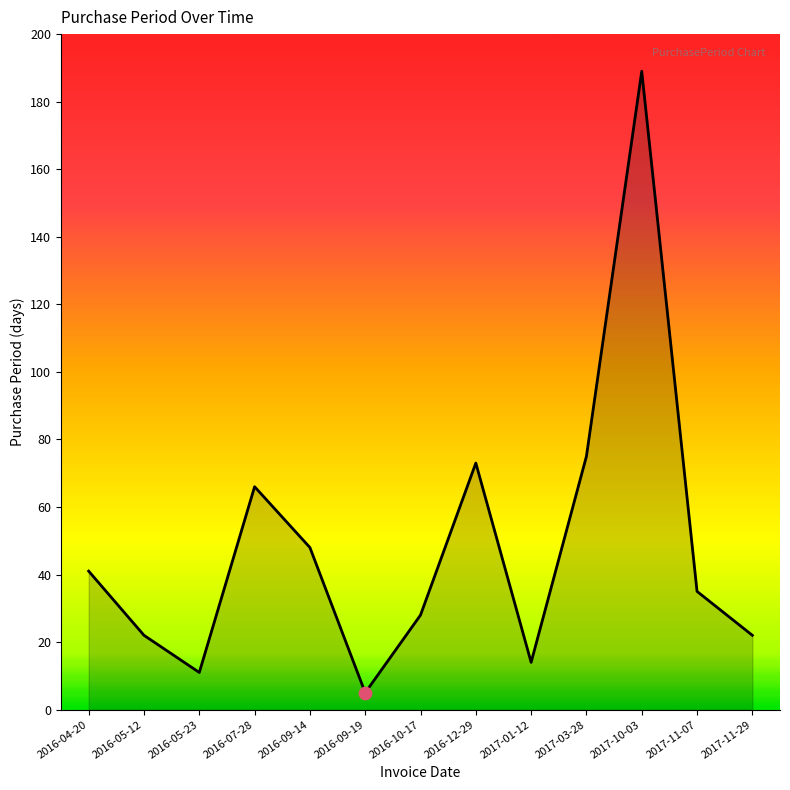

Between 2016-09-14 and 2017-11-07, which is larger?

2016-09-14